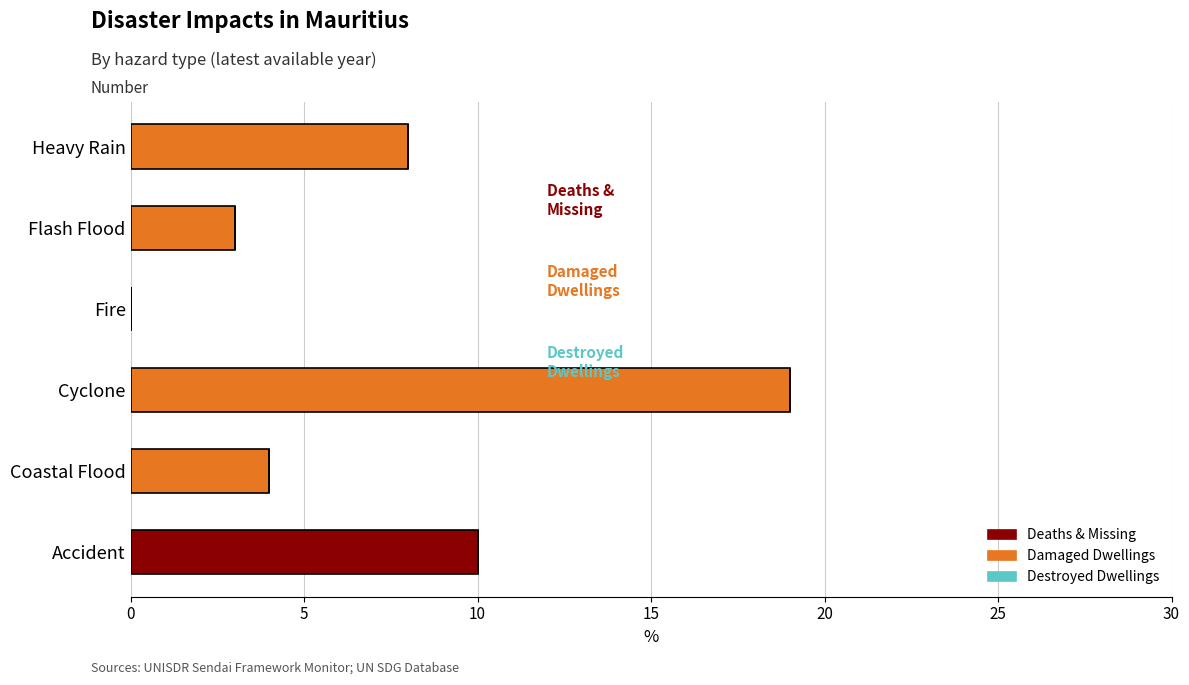

At which category is the sum across all series the highest?

Cyclone